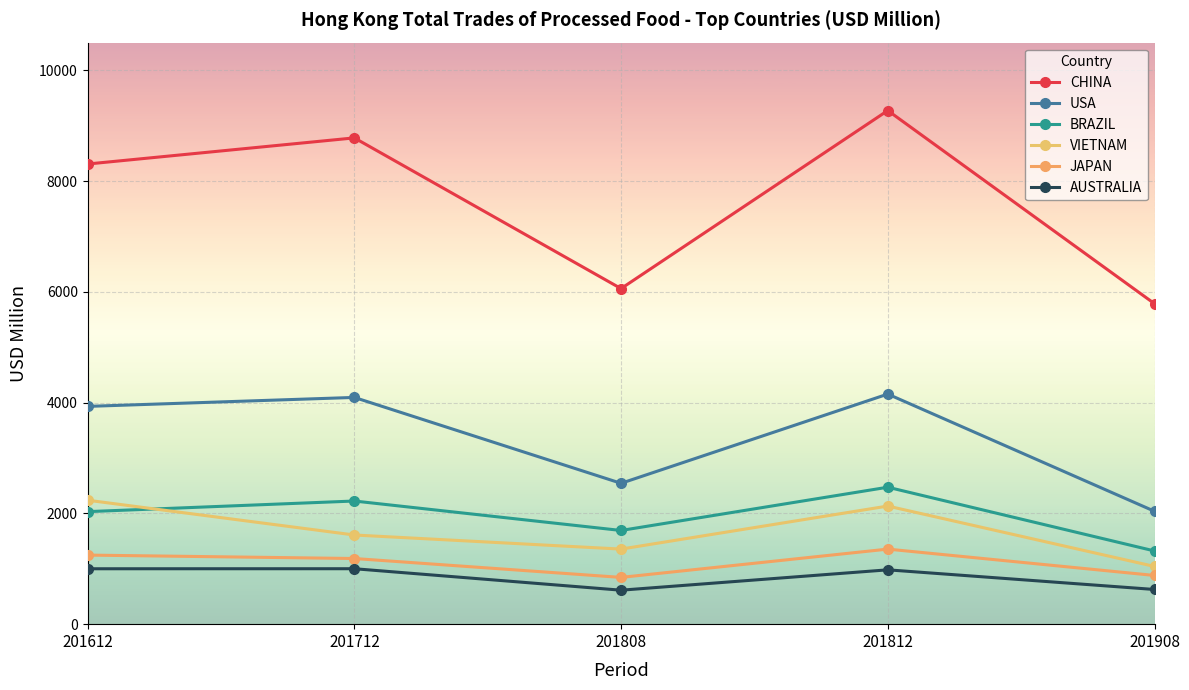

What is the difference between the maximum and minimum values in the AUSTRALIA series?

387.6